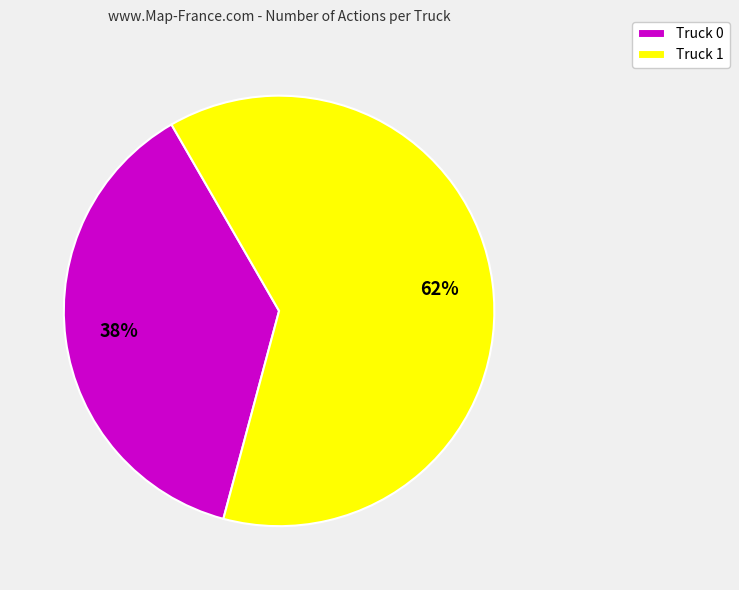

Is the sum of Truck 1 and Truck 0 greater than half?

Yes